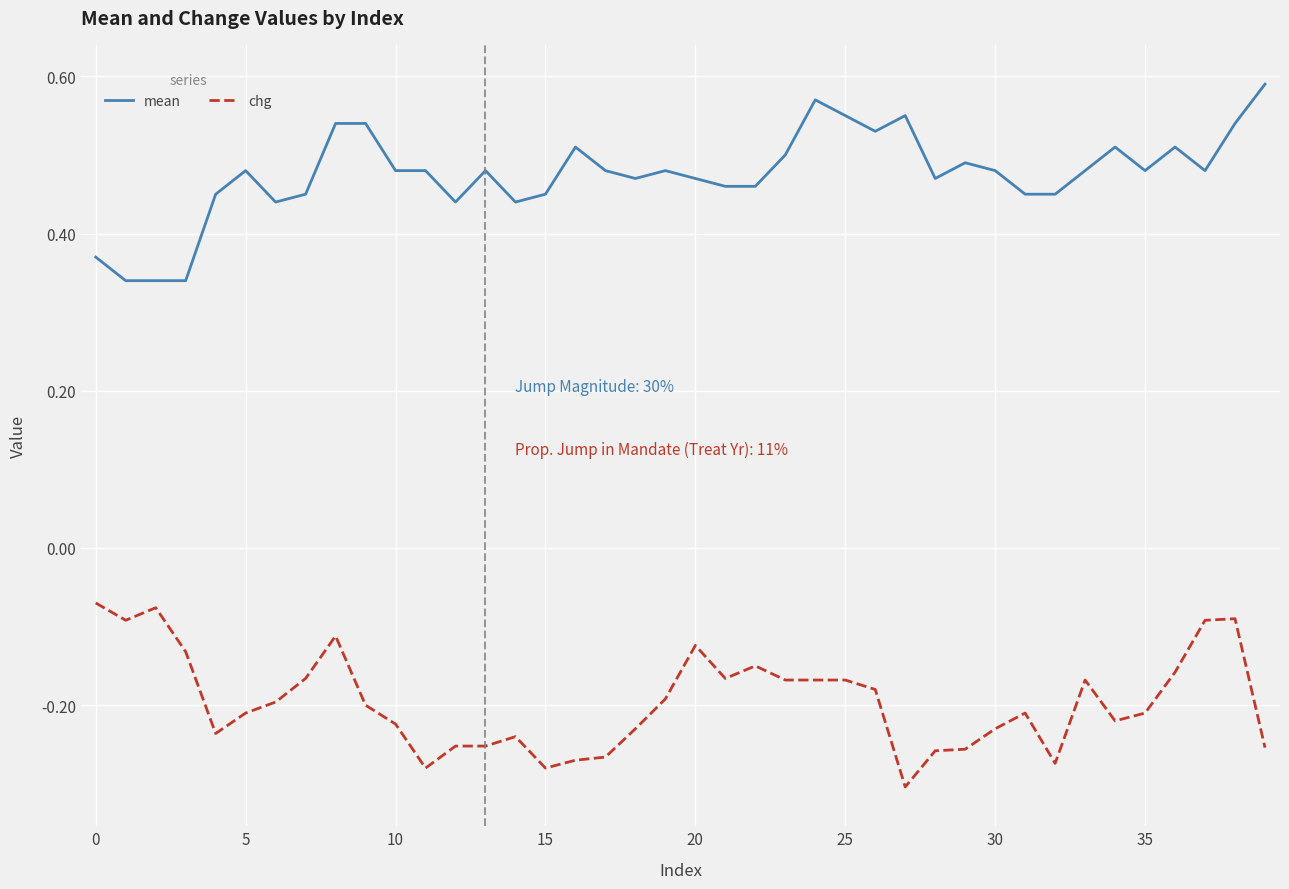

True or false: chg and mean intersect in this chart.

False